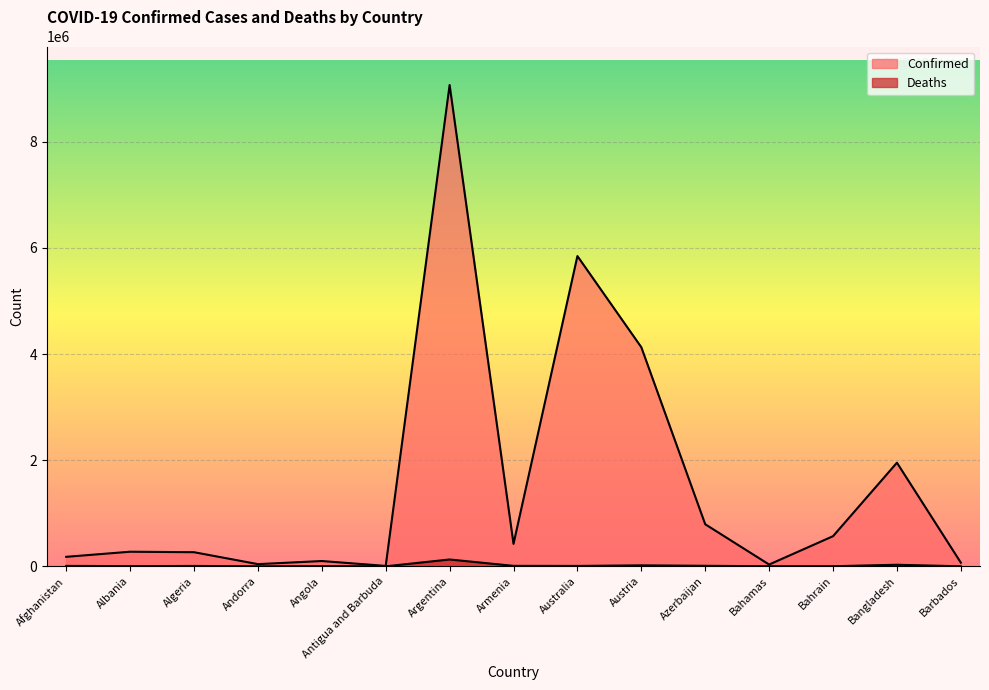

What is the minimum value shown in the chart?

135